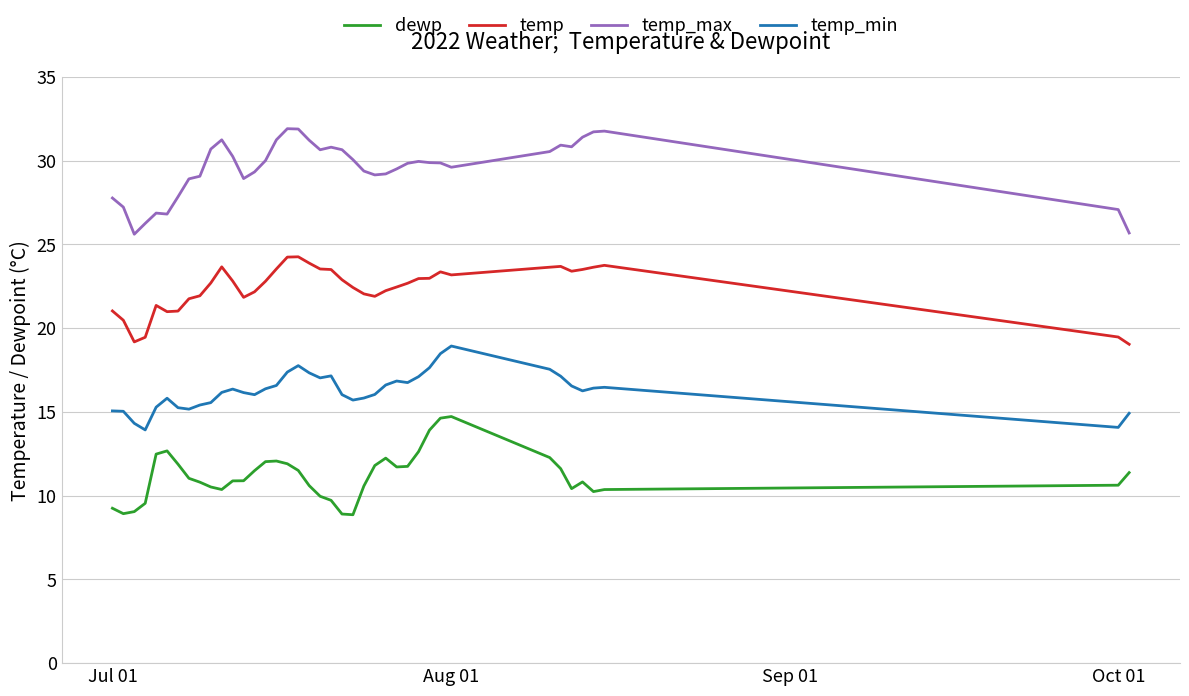

True or false: dewp has more than 2 interior local peaks.

True